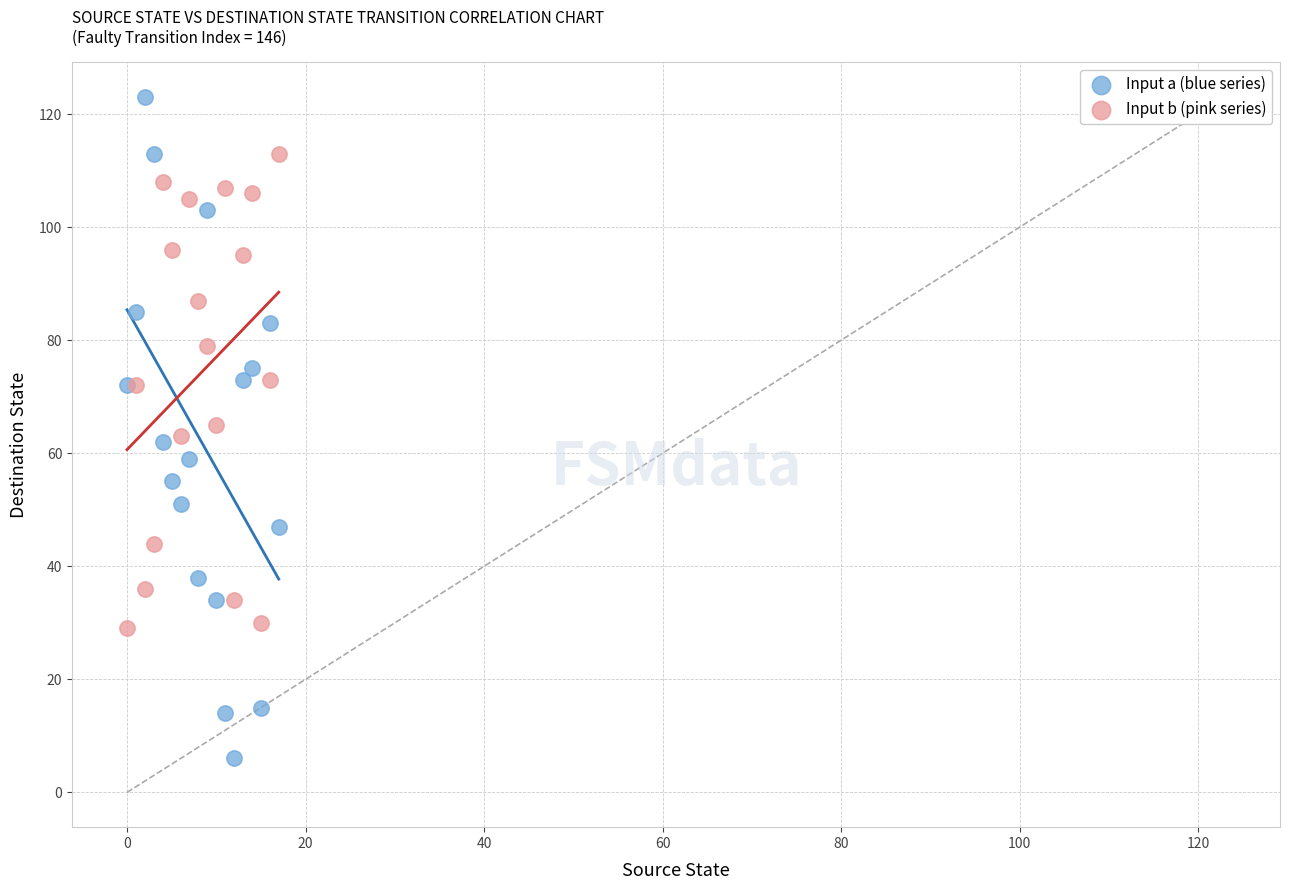

Which series contains the highest Y value?

Input a (blue series)